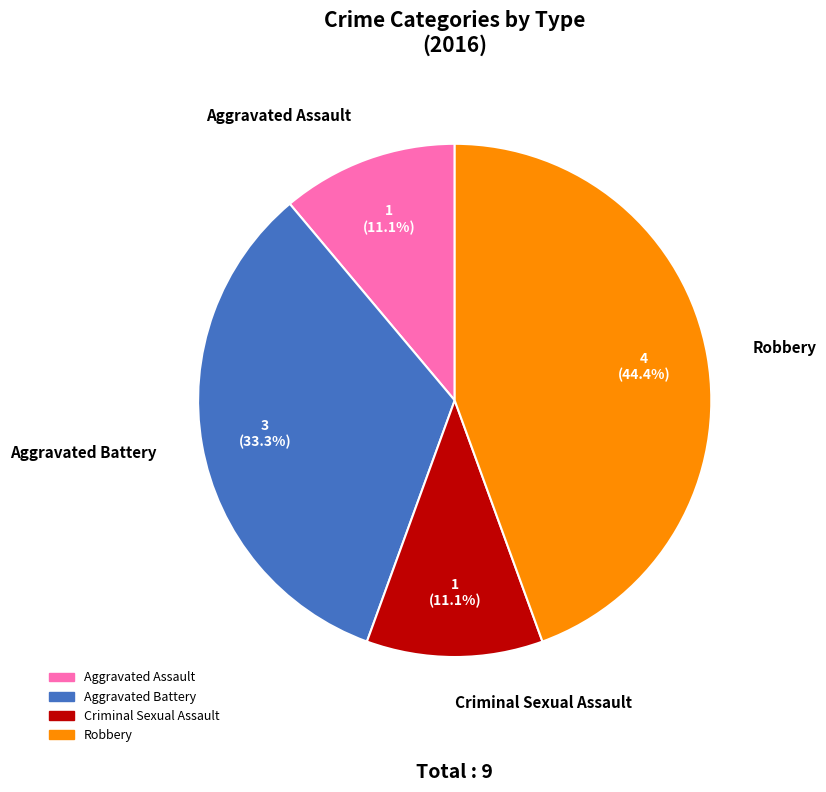

What is the largest slice in the pie chart?

Robbery